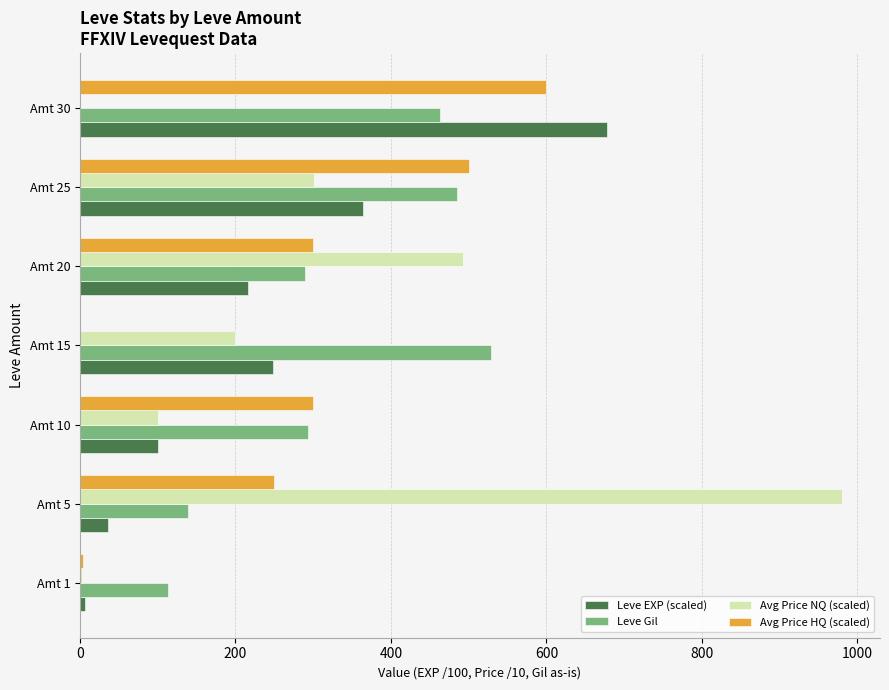

What is the maximum value shown in the chart?

980.0